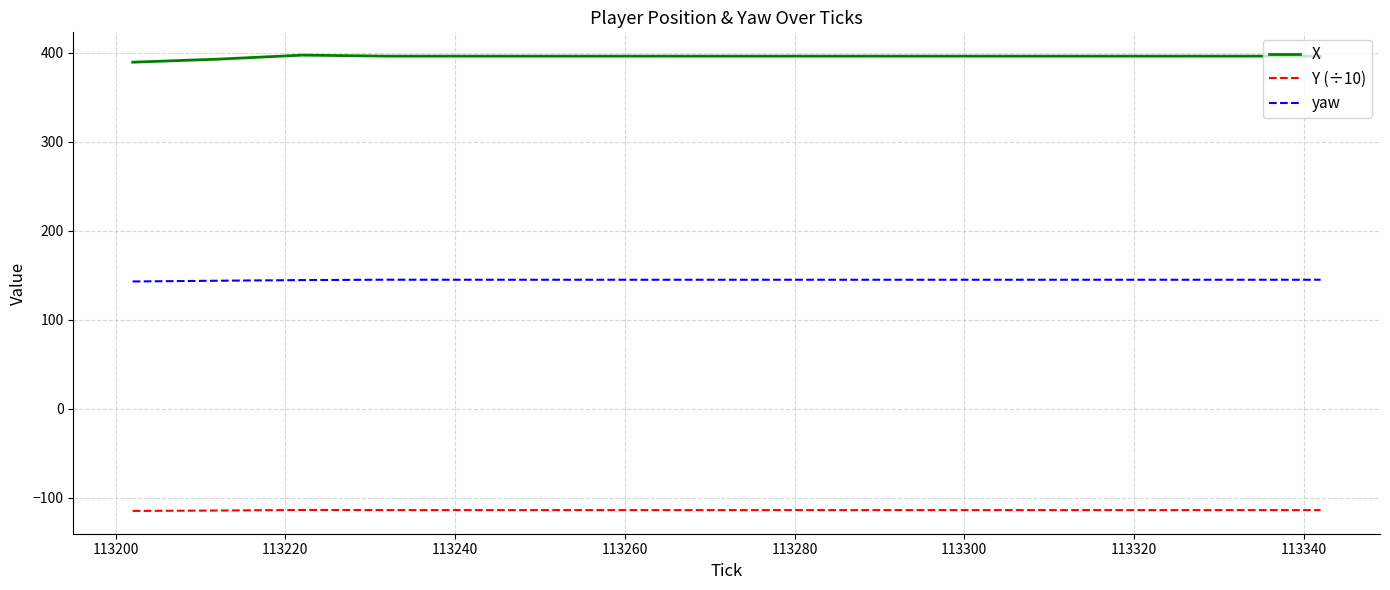

True or false: yaw and Y (÷10) cross at least once.

False